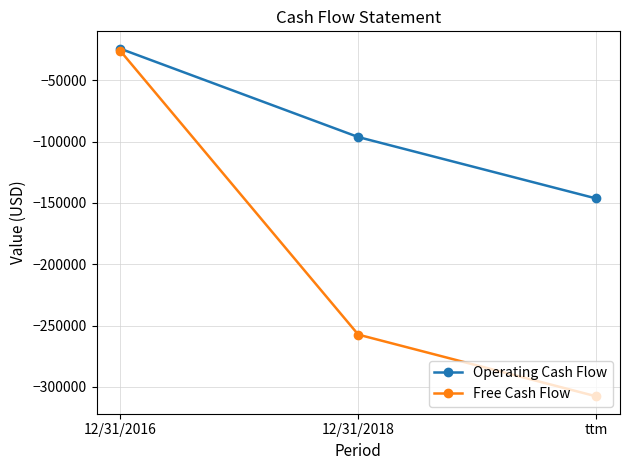

What is the label of the 2nd point from the left?

12/31/2018